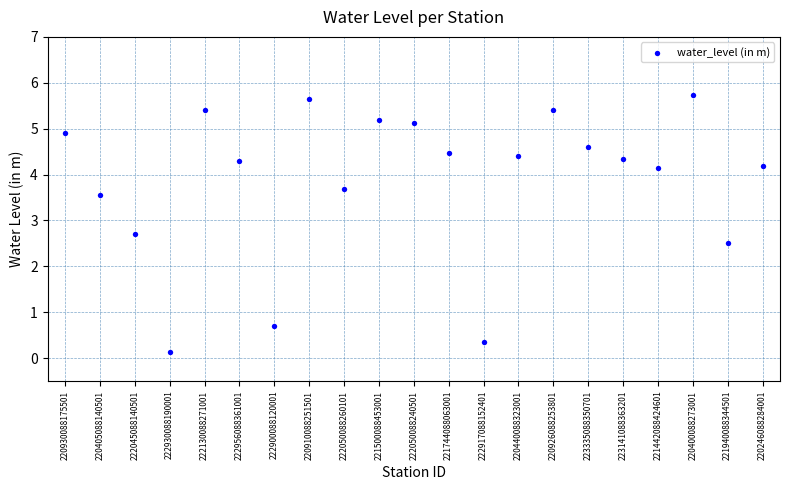

What is the range of Y values (max minus min)?

5.6